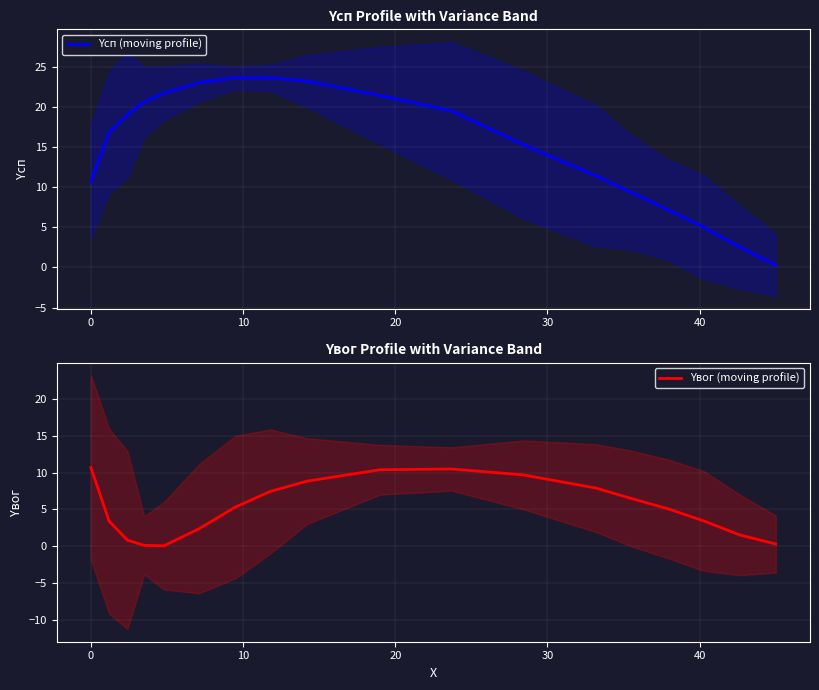

What is the sum of all Yвог (moving profile) values?

94.5